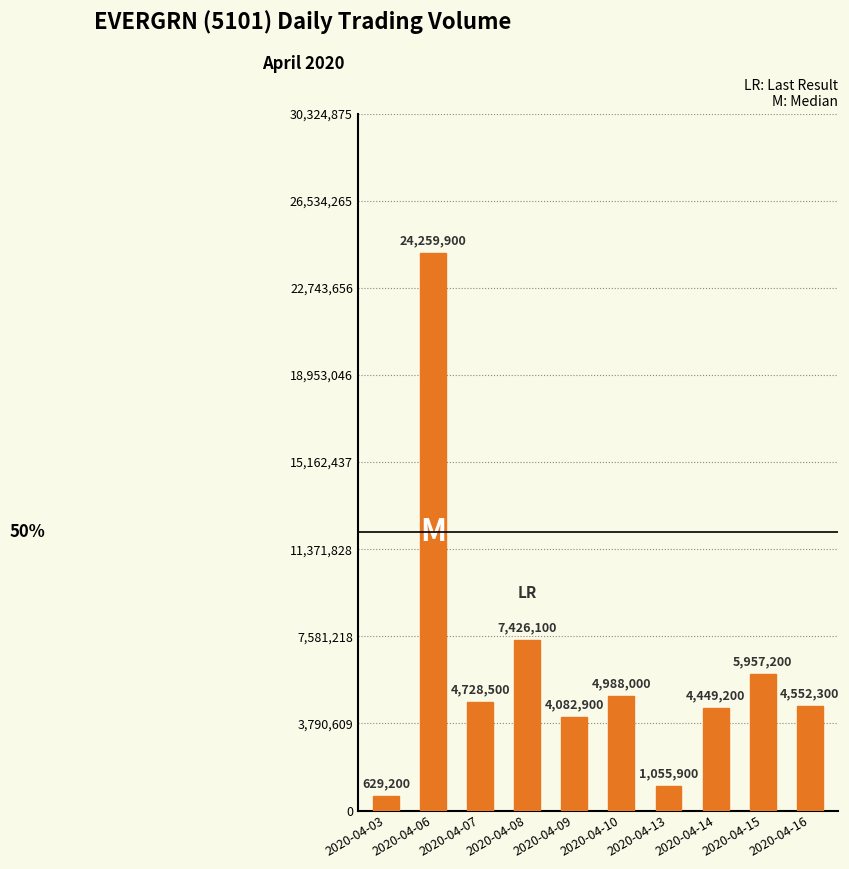

What is the sum of all values?

62129200